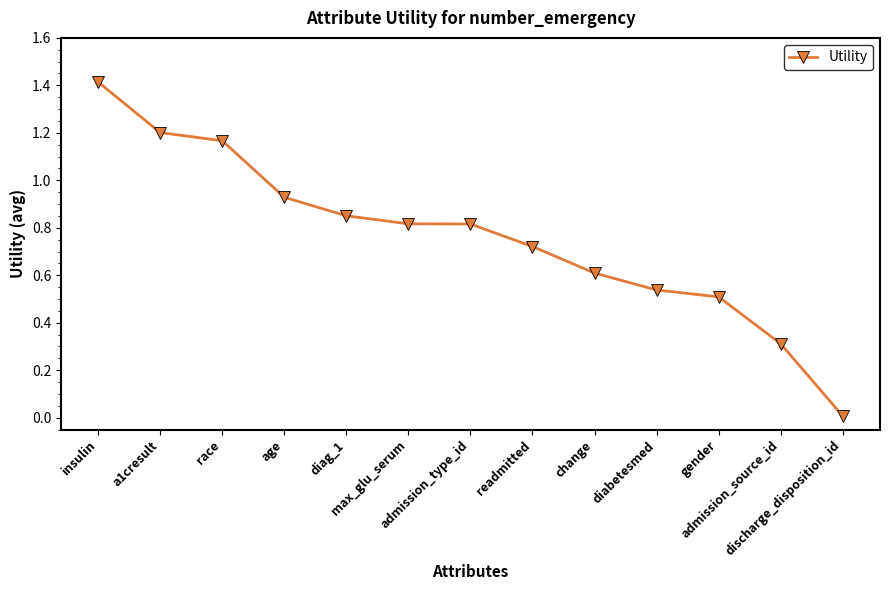

What is the maximum value shown in the chart?

1.4